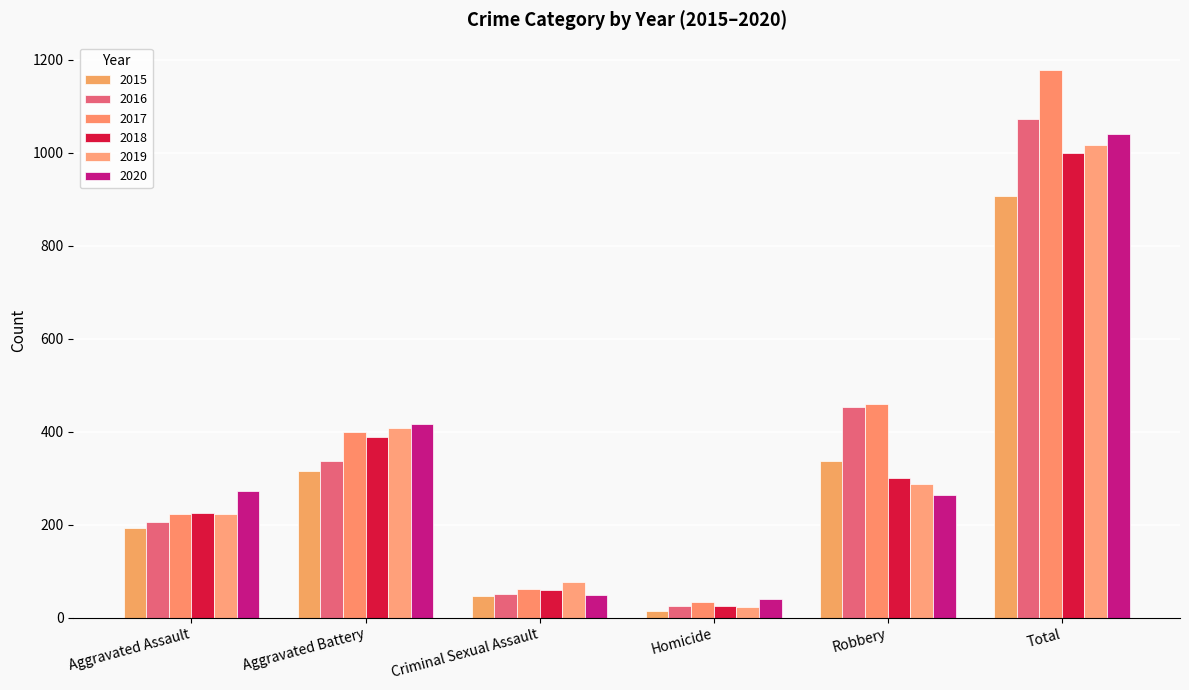

Read the 2018 value at Aggravated Assault.

225